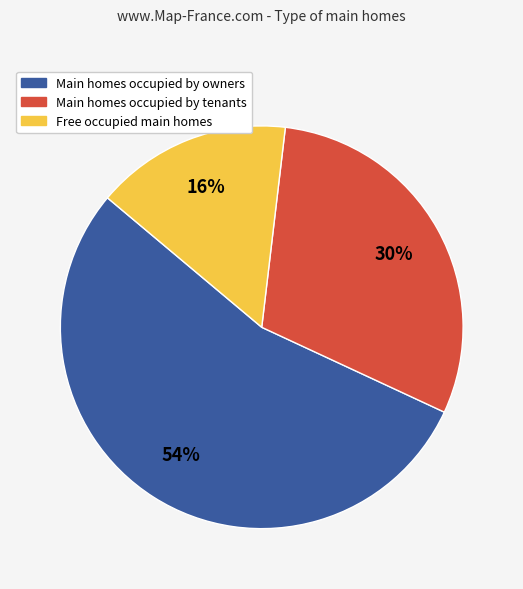

Count the number of slices in the pie.

3